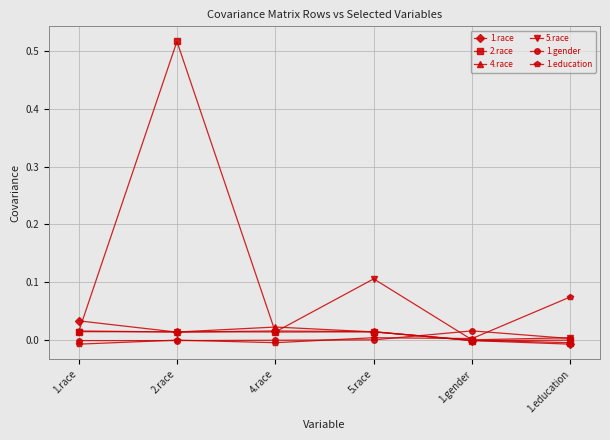

How many values in 5.race are above zero?

5